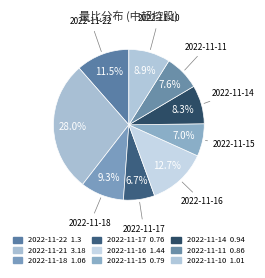

How many segments does this pie chart have?

9